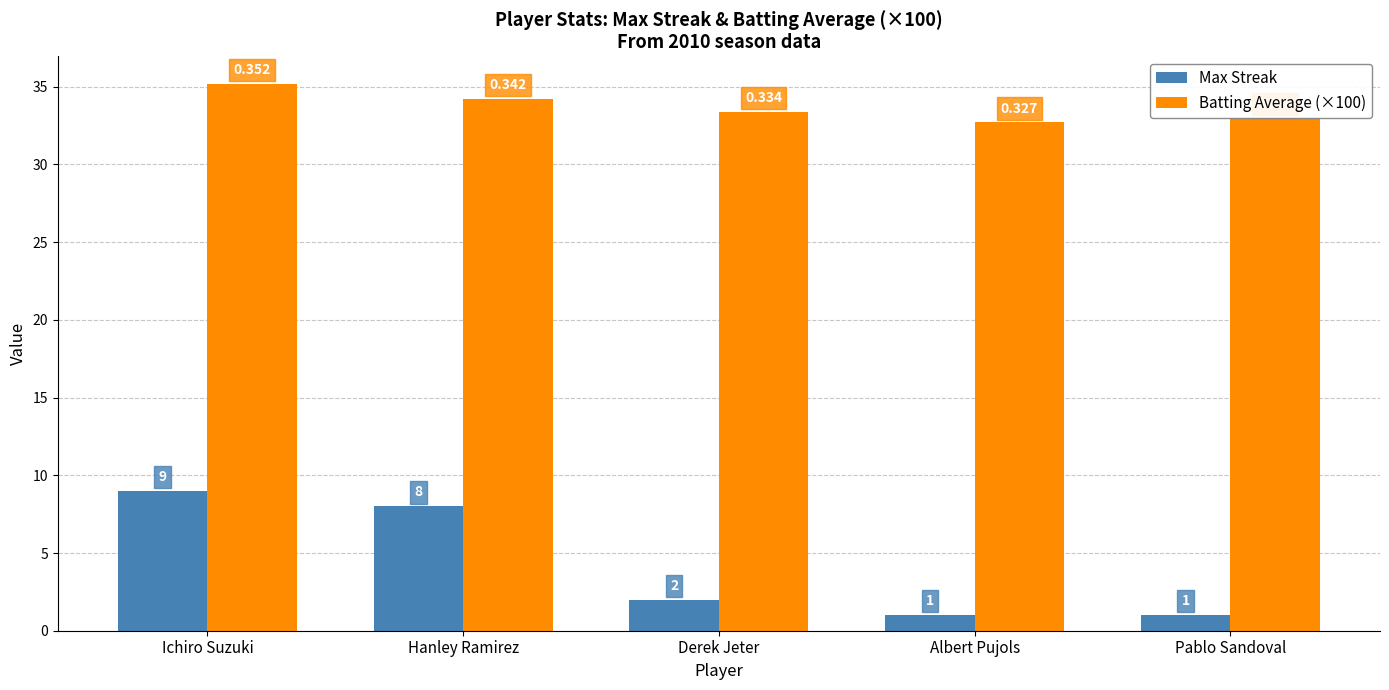

At Derek Jeter, list the series in order from smallest to largest.

Max Streak, Batting Average (×100)